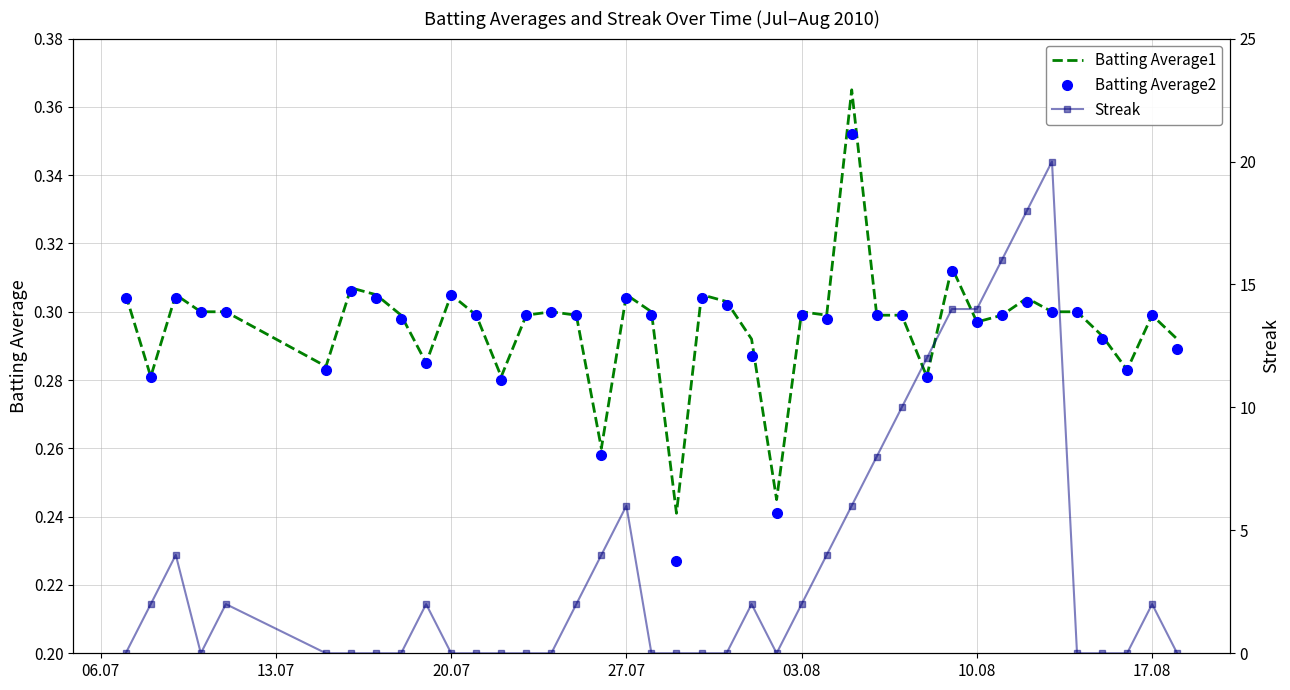

How many data points in Streak are less than 2?

20